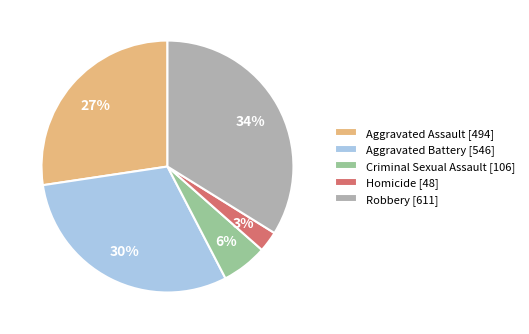

Rank the categories by value from lowest to highest.

Homicide, Criminal Sexual Assault, Aggravated Assault, Aggravated Battery, Robbery